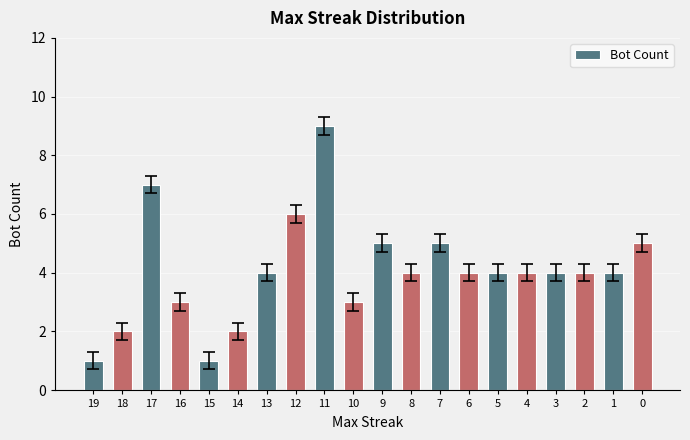

Is it true that the value at 3 is 1?

False